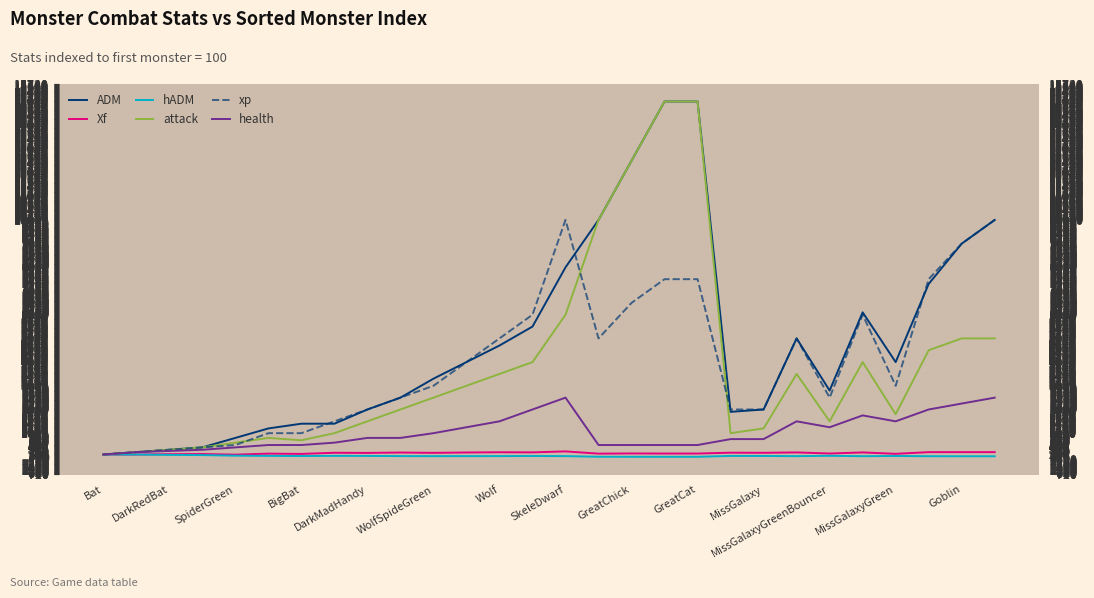

At which label does xp reach its minimum?

Bat